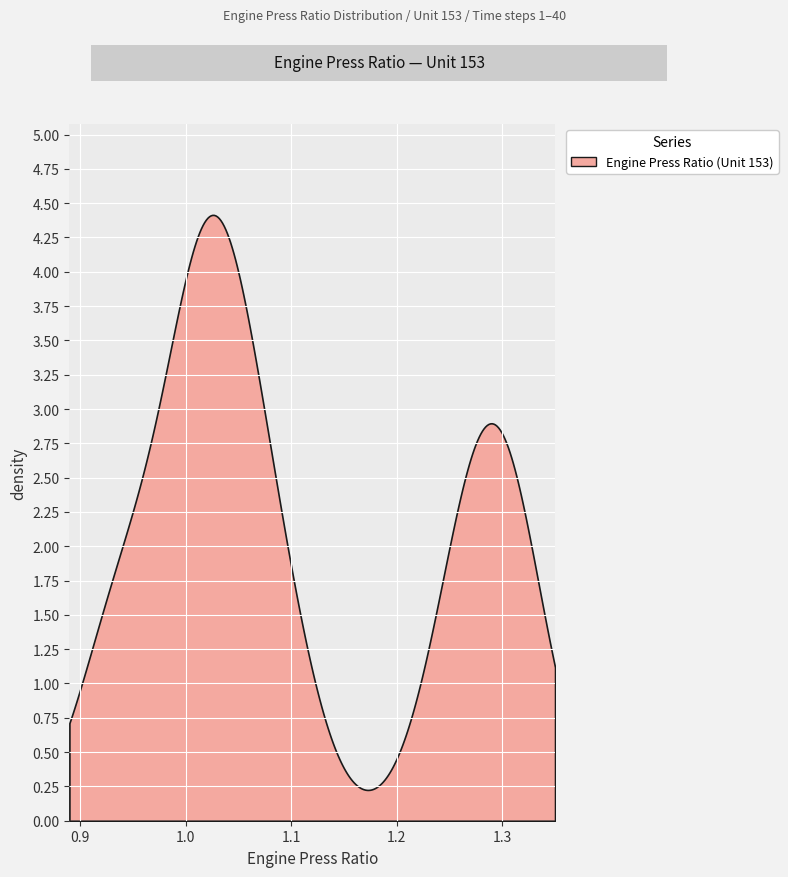

Reading right to left, transcribe all the data shown in this chart.

1.0	1.0	1.0	0.9	1.0	1.0	1.1	1.0	1.3	1.0	1.1	1.3	1.3	1.3	0.9	0.9	1.3	1.0	1.0	1.0	0.9	1.0	1.3	1.3	1.3	1.1	1.0	1.1	1.0	0.9	1.3	1.3	1.1	1.1	1.3	1.3	0.9	1.0	1.0	1.3